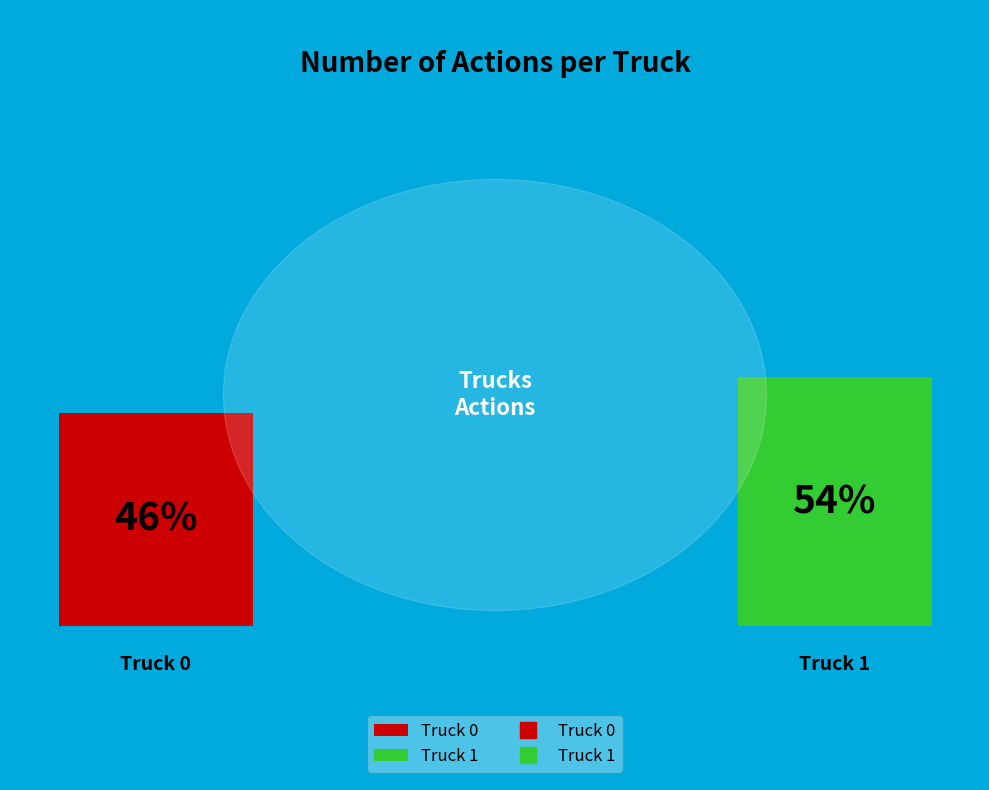

How many segments does this pie chart have?

2